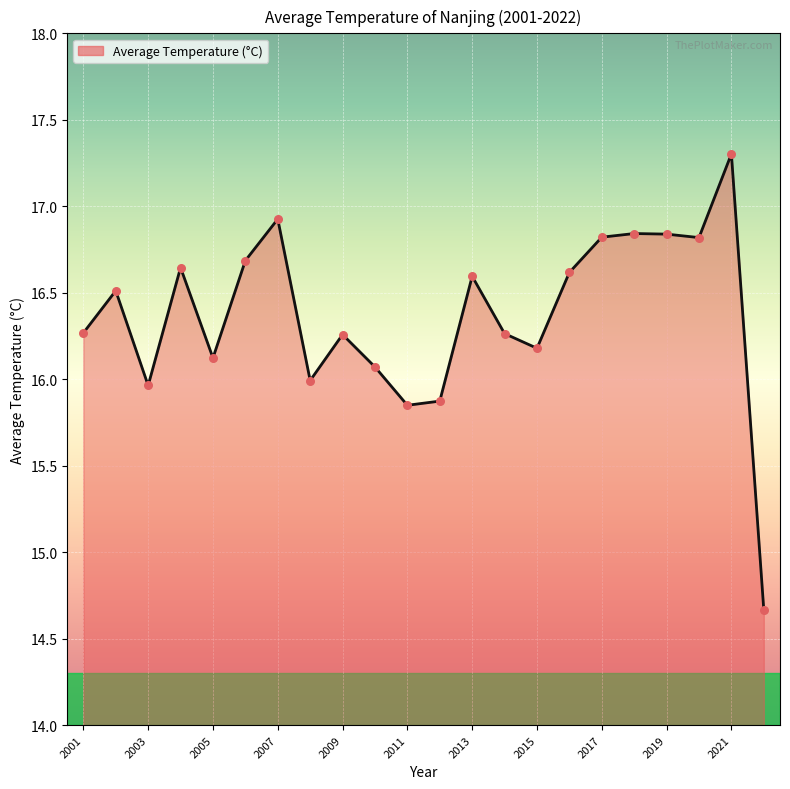

What is the difference between the maximum and minimum values?

2.6